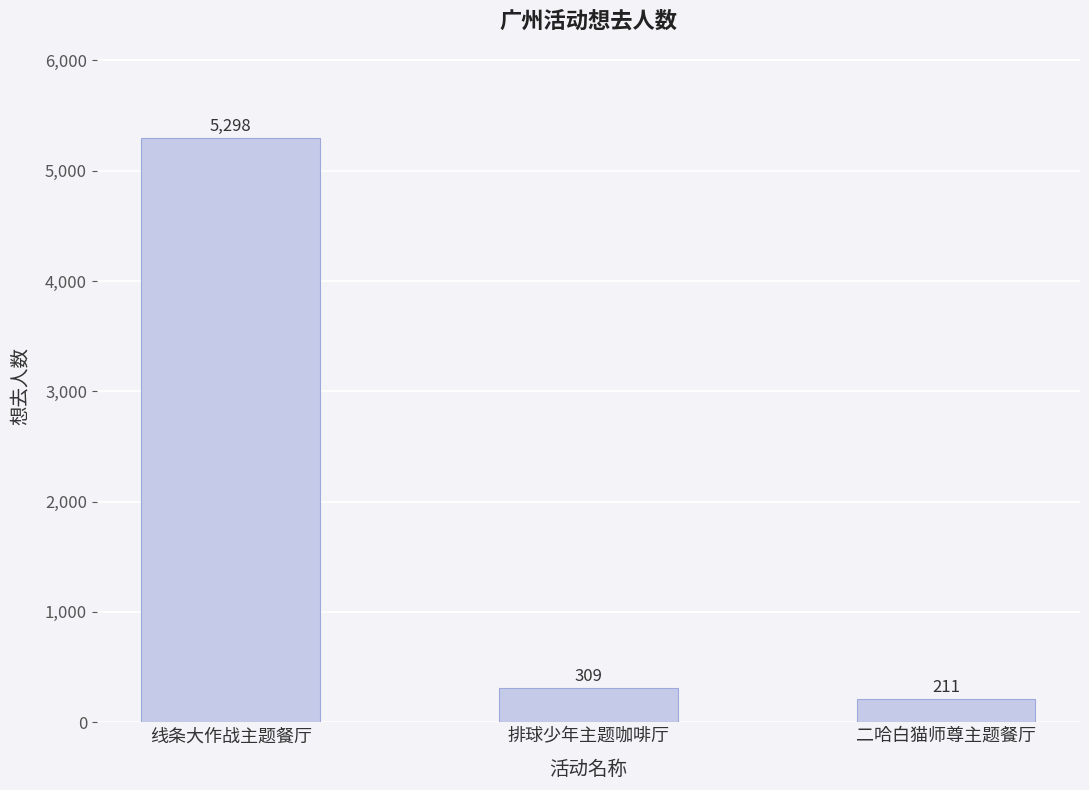

List the labels in order of value, largest first.

线条大作战主题餐厅, 排球少年主题咖啡厅, 二哈白猫师尊主题餐厅